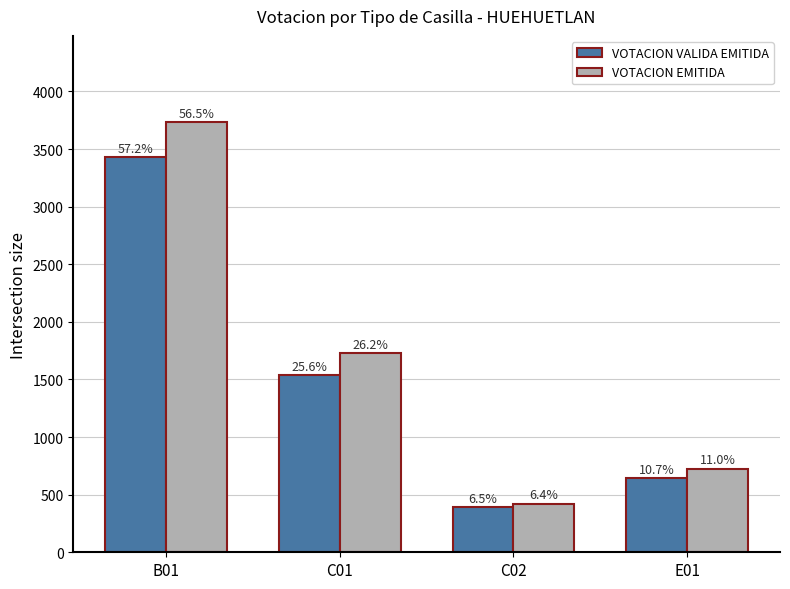

Which category has the highest value in the VOTACION VALIDA EMITIDA series?

B01